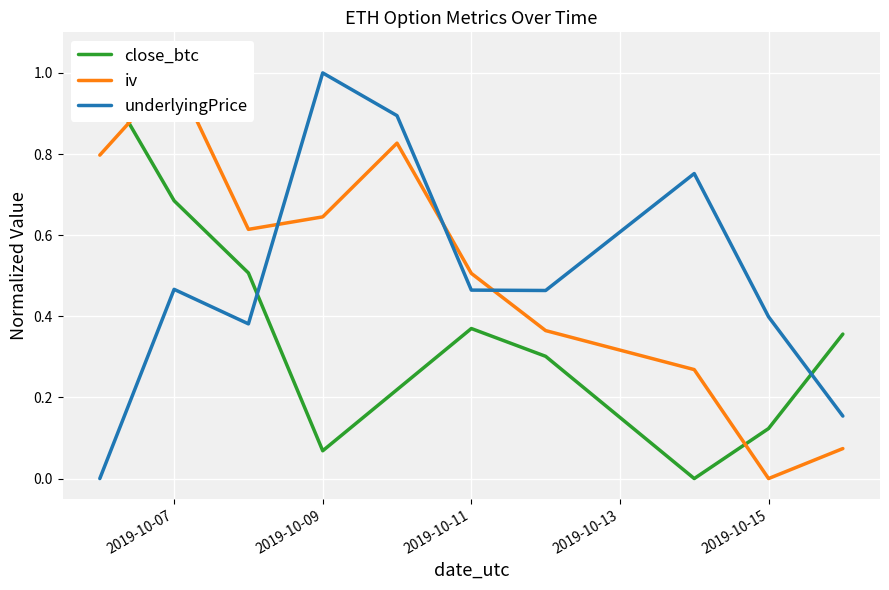

Which category has the highest value in the underlyingPrice series?

2019-10-09